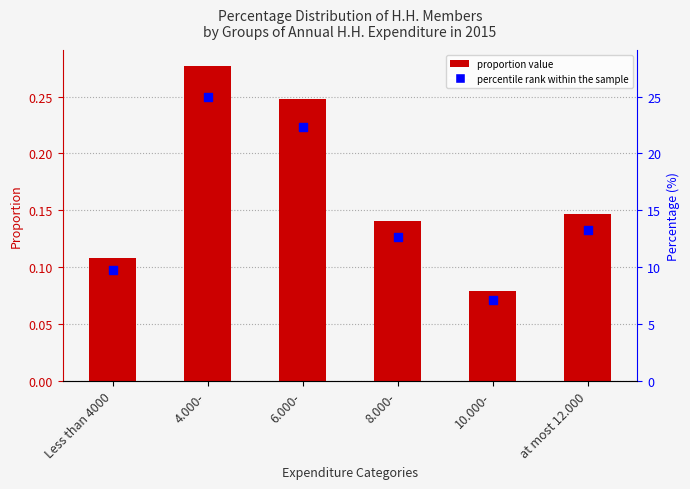

Approximately how many times larger is the value at Less than 4000 compared to 6.000-?

0.4